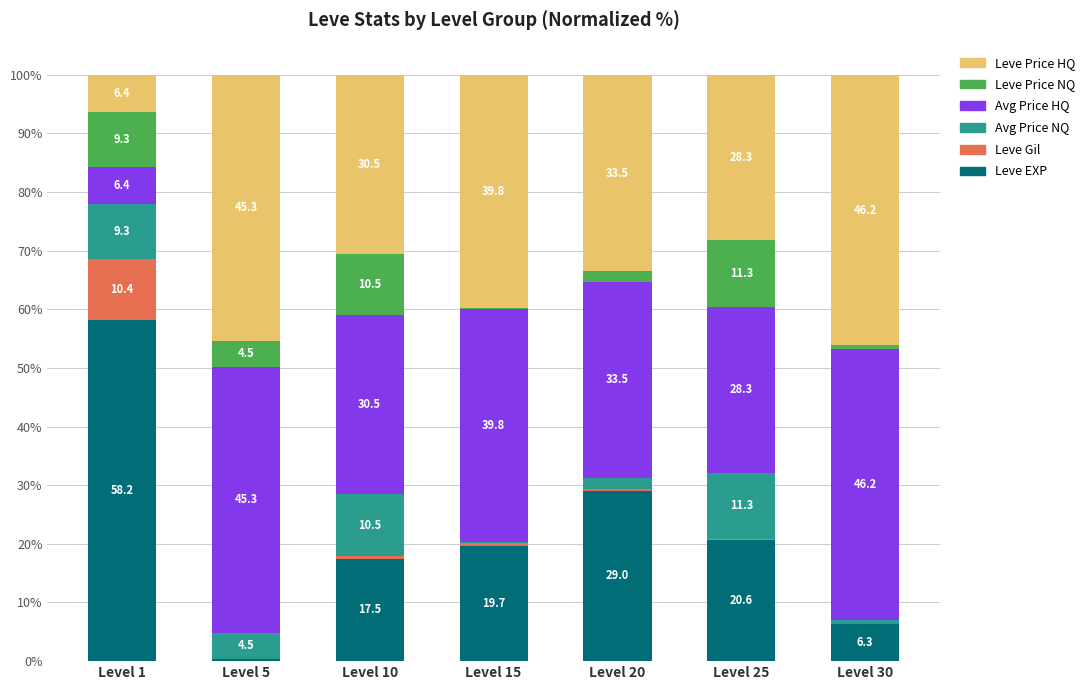

What is the total value across all series at Level 5?

100.0